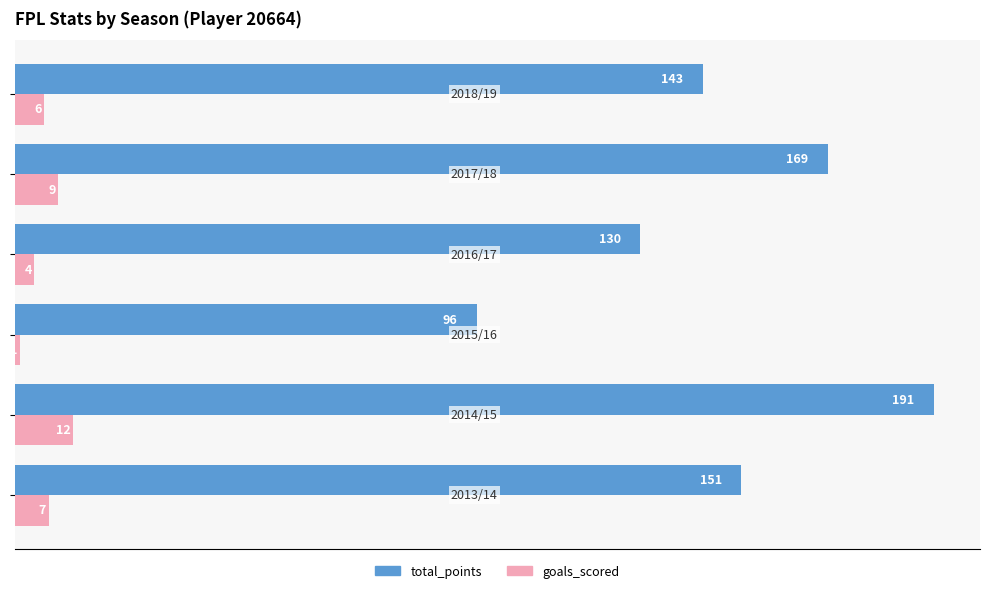

How many goals_scored values are between 4 and 9?

4